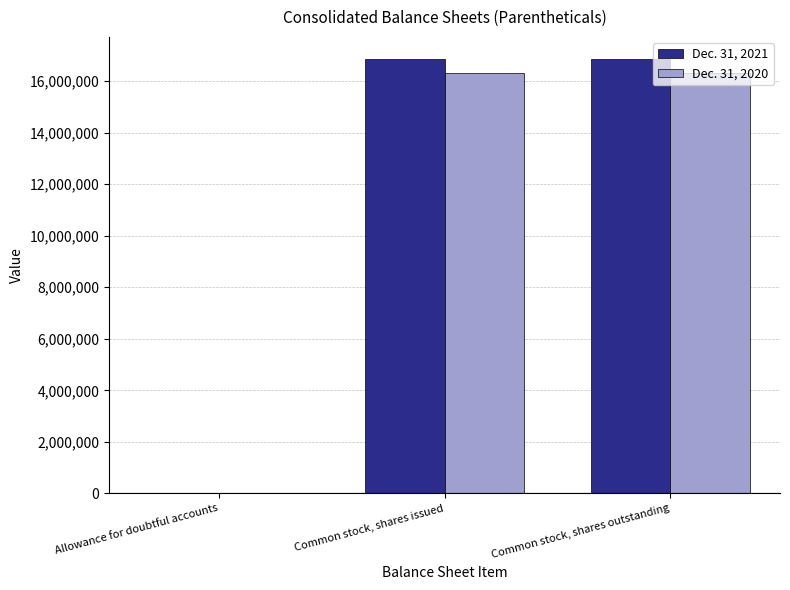

What is the total value across all series at Common stock, shares issued?

33168646